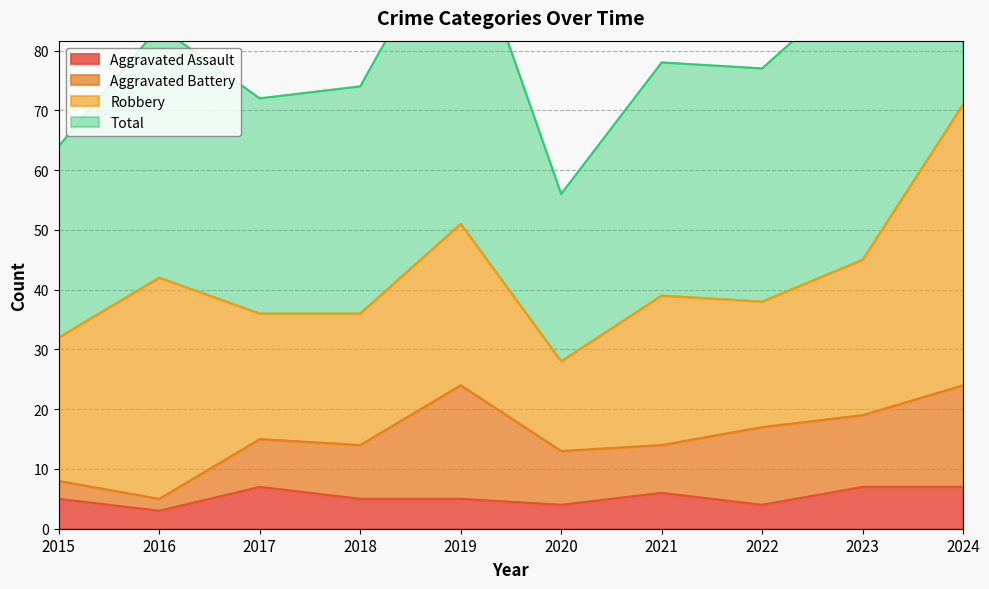

Which series changed the most between 2016 and 2022?

Total